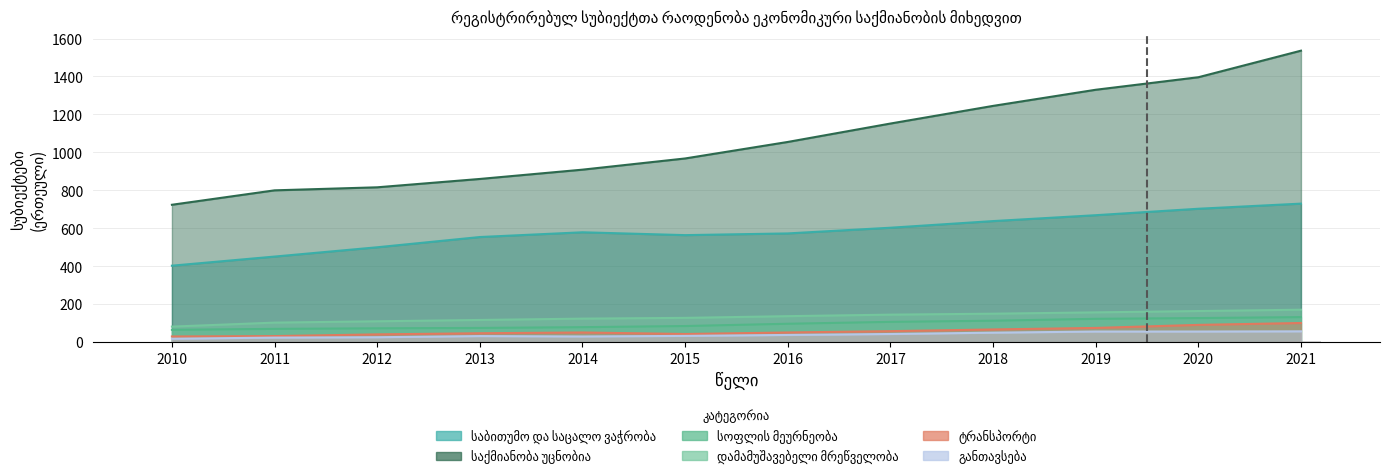

The ტრანსპორტი series shows 11 at 2012. True or false?

False